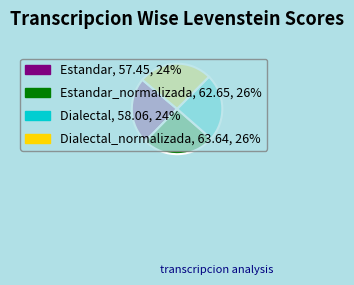

Does any single category account for the majority?

No